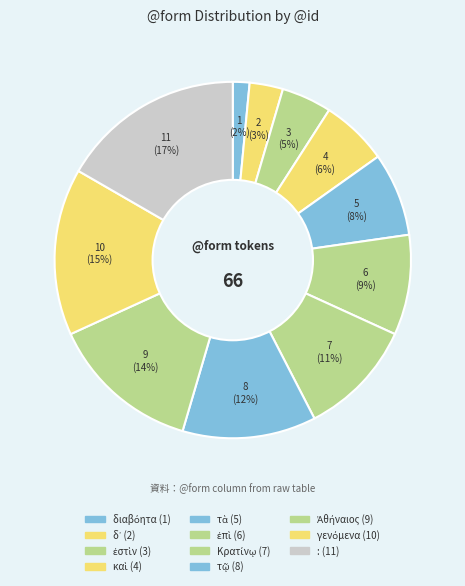

The τῷ slice represents 1% of the pie. True or false?

False